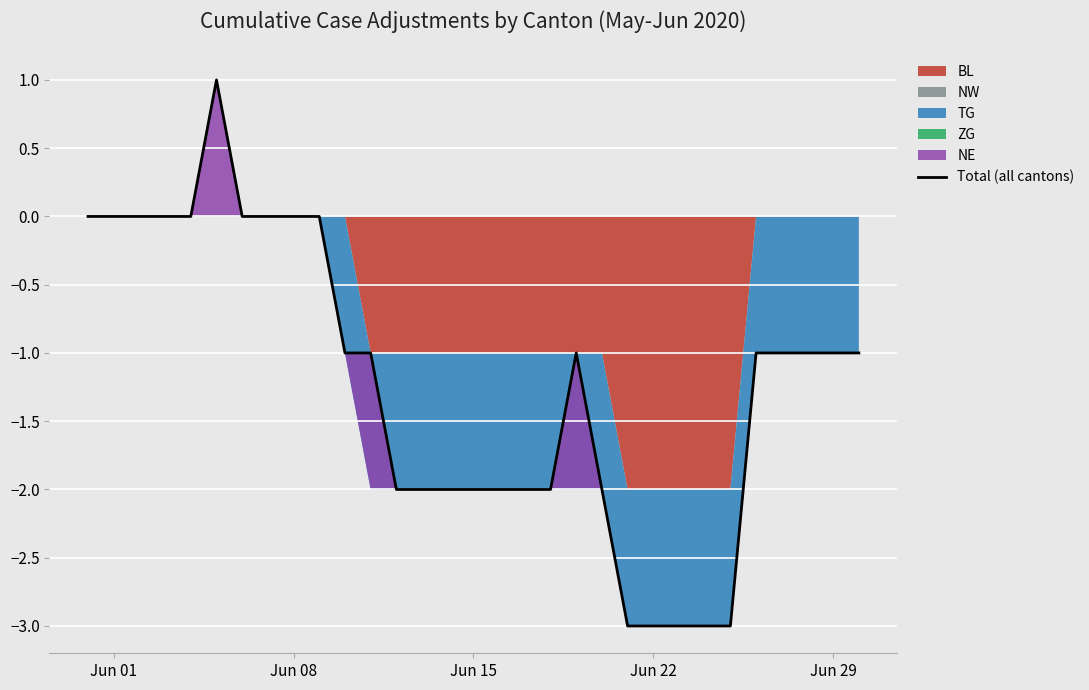

Reading left to right, extract all data points from this chart.

0	0	0	0	0	1	0	0	0	0	-1	-1	-2	-2	-2	-2	-2	-2	-2	-1	-2	-3	-3	-3	-3	-3	-1	-1	-1	-1	-1